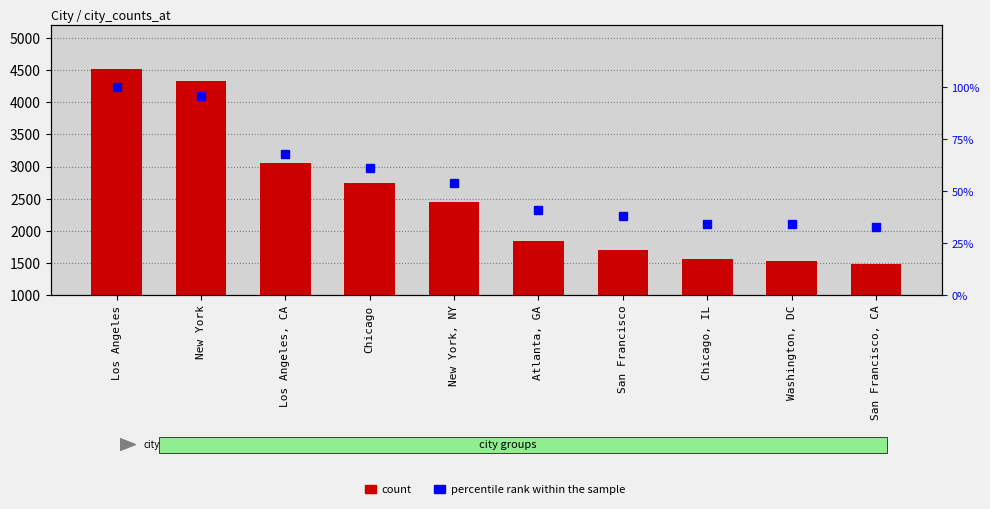

List the series in order of their peak value, highest first.

count, percentile rank within the sample